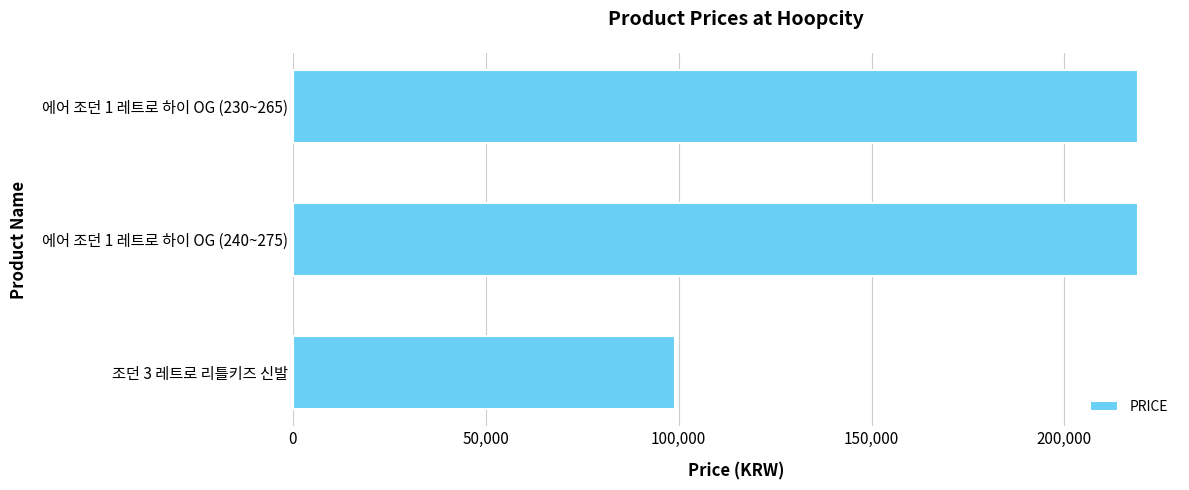

Is it true that the value at 조던 3 레트로 리틀키즈 신발 is 44935?

False